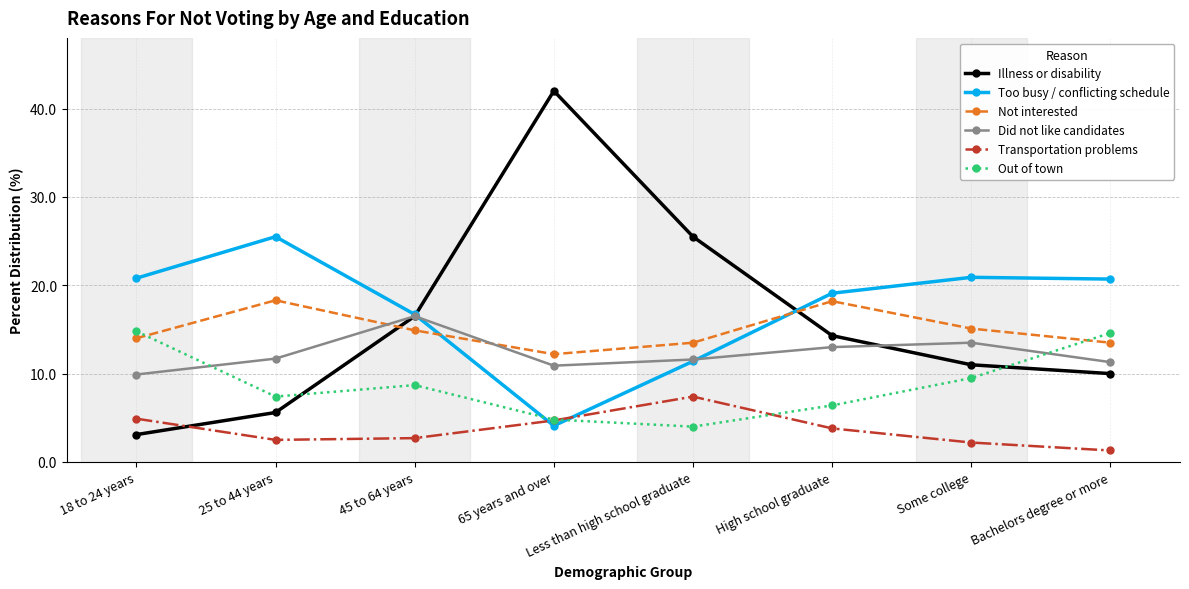

At which category does Not interested reach its first local valley?

65 years and over